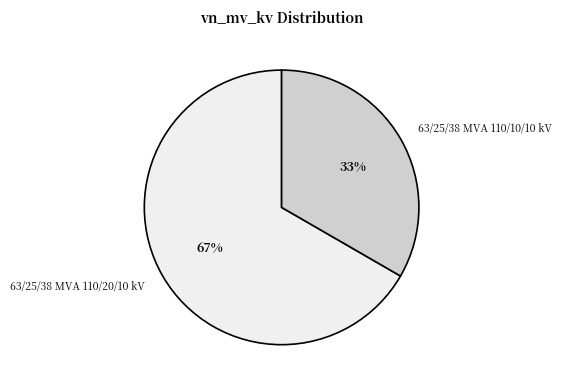

What is the largest slice in the pie chart?

63/25/38 MVA 110/20/10 kV